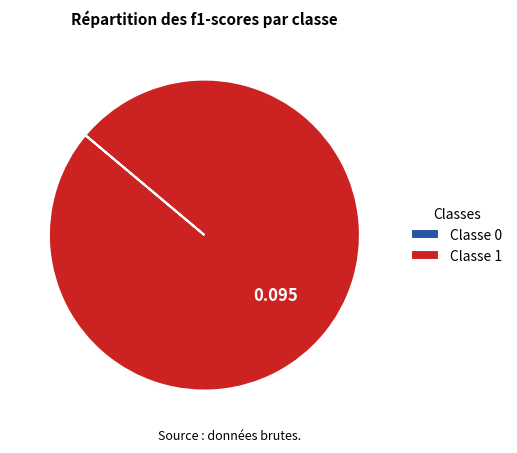

Is Classe 1 the majority of the pie?

Yes